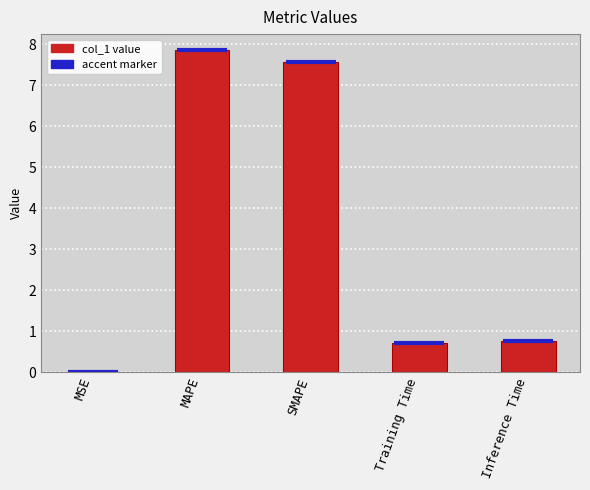

What is the change in value from Training Time to Inference Time?

+0.1